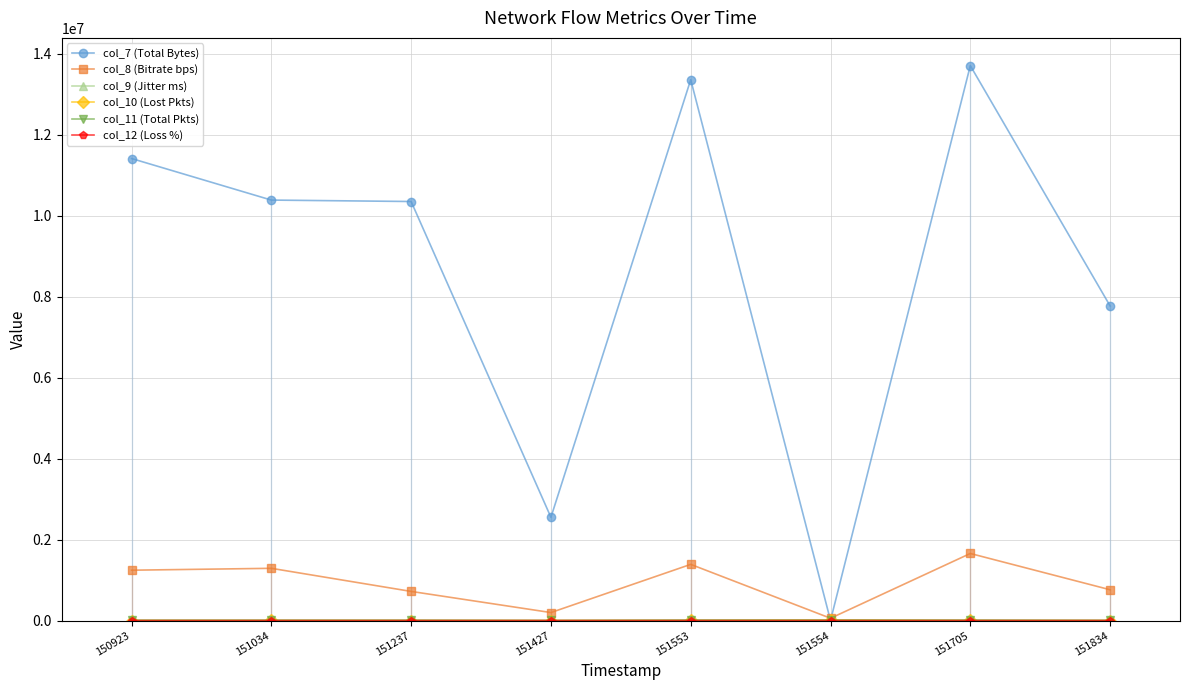

At which label does col_8 (Bitrate bps) reach its minimum?

151554